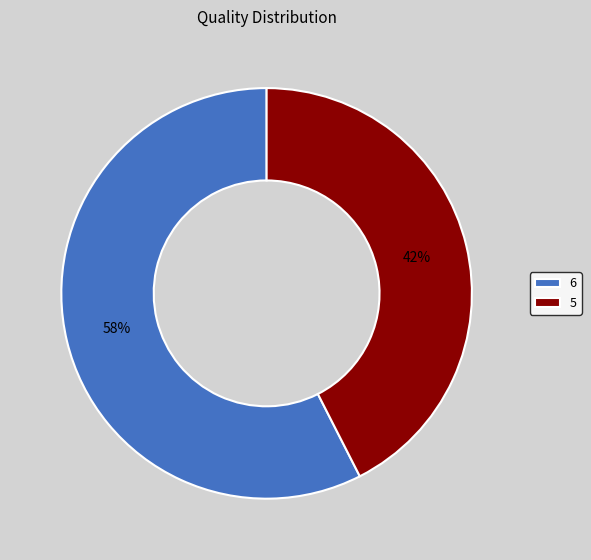

Rank the categories by value from lowest to highest.

5, 6